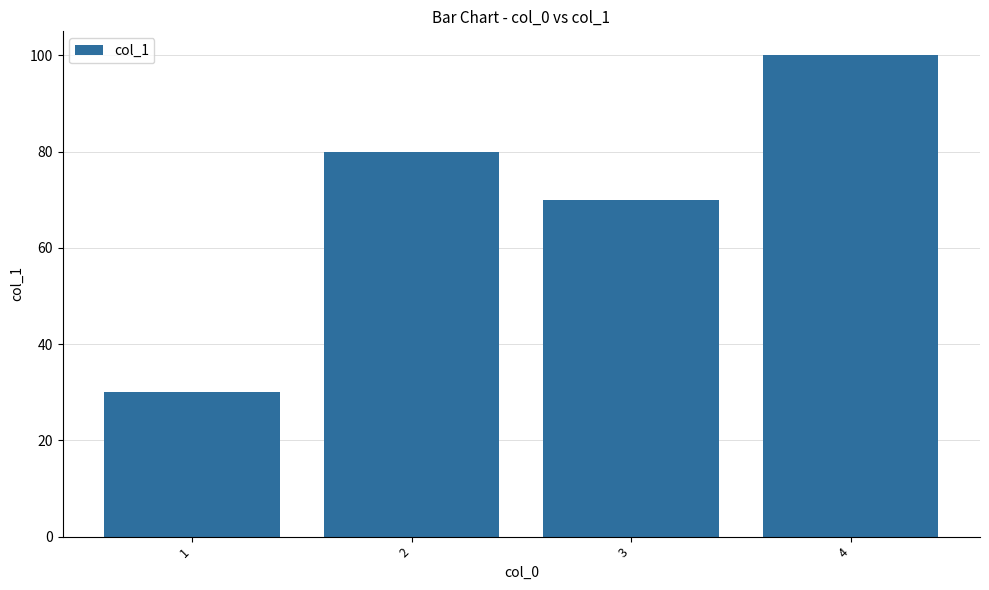

What is the greatest value displayed?

100